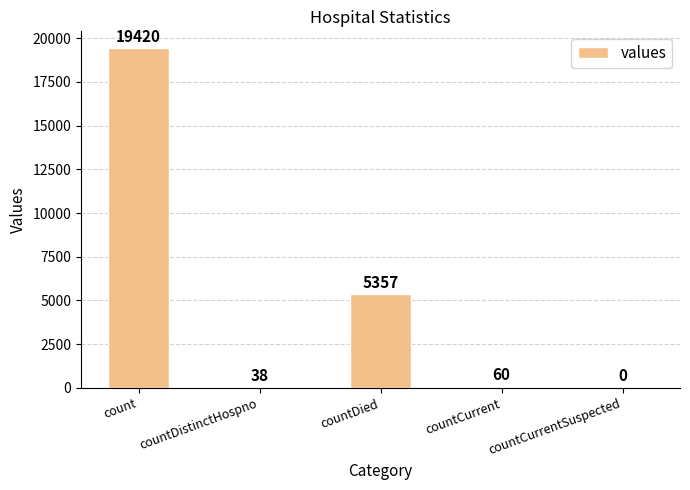

What is the change in value from countDistinctHospno to countCurrent?

+22